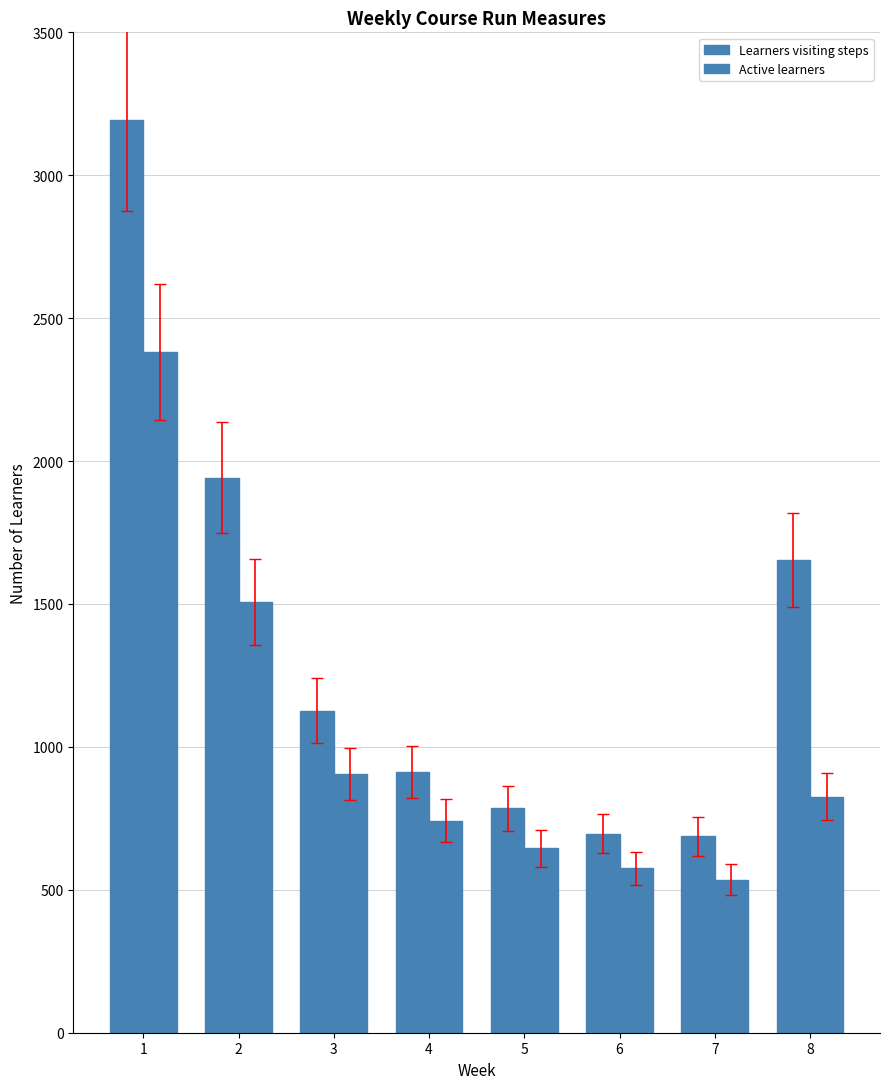

What is the lowest value of the Learners visiting steps series?

687